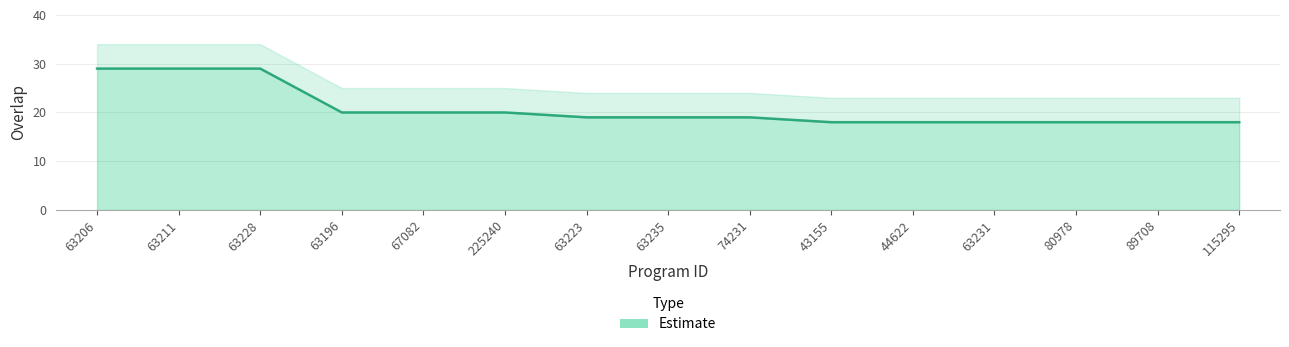

What is the label of the 5th point from the right?

44622